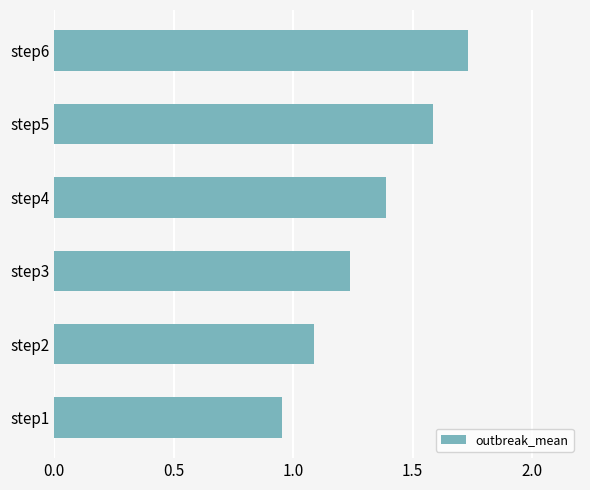

True or false: the data shows 0.5 at step4.

False